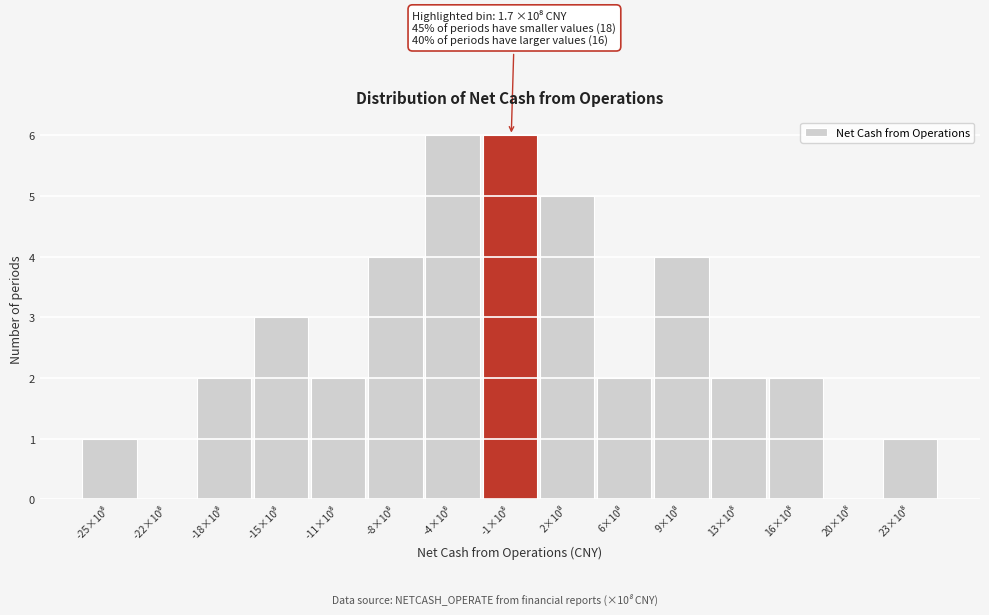

What is the maximum value shown in the chart?

6